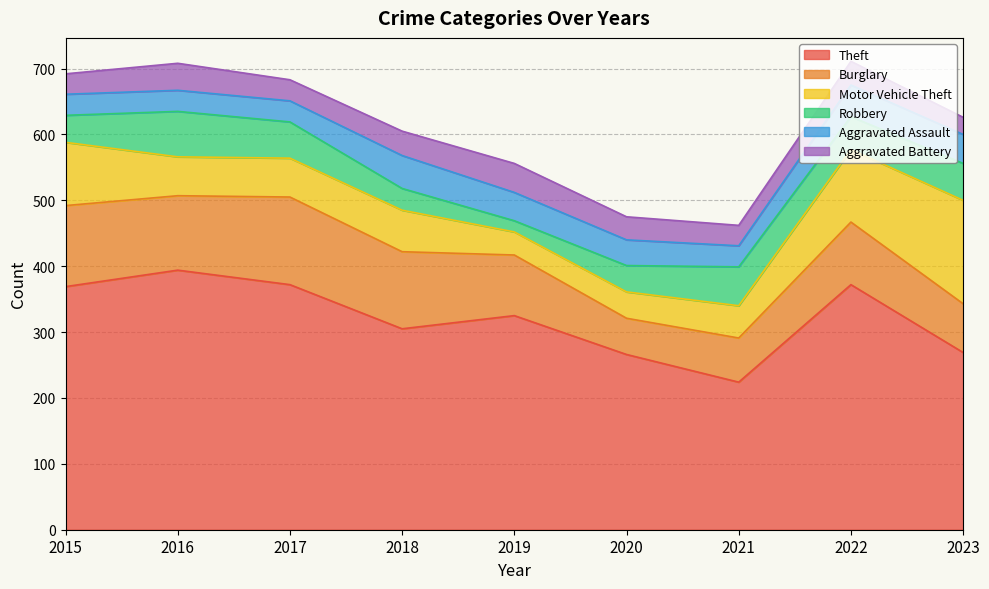

True or false: Motor Vehicle Theft and Theft cross at least once.

False